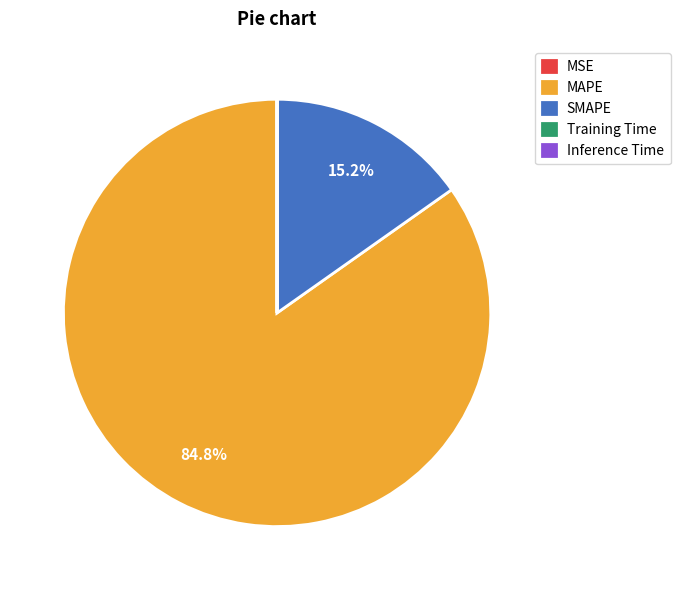

What percentage do MAPE and SMAPE together represent?

100.0%